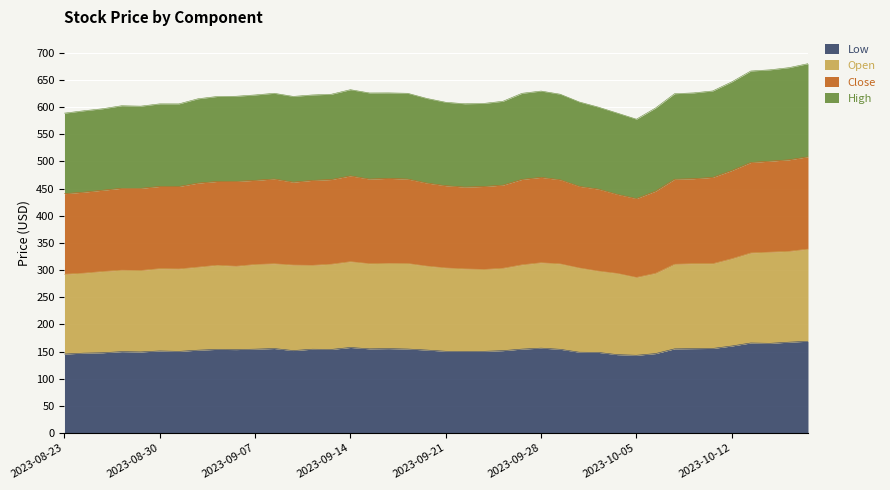

The value of Close at 2023-10-18 is 723.1. True or false?

False